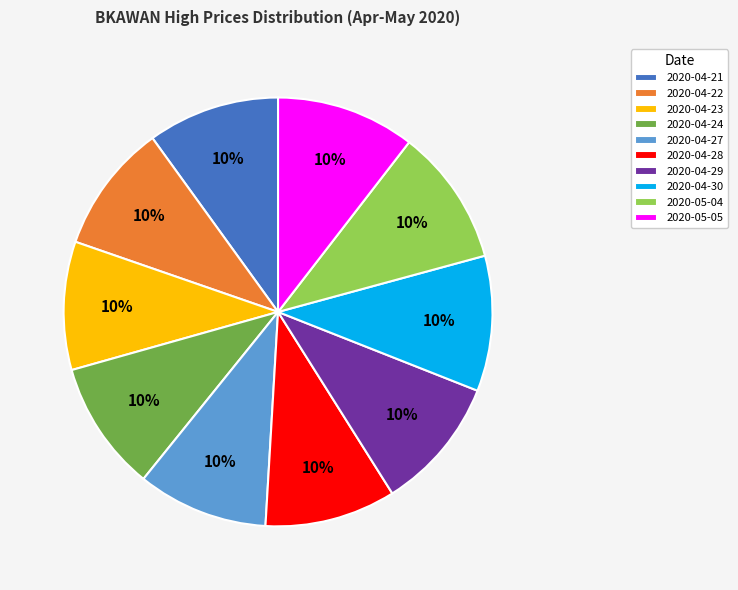

Do 2020-04-28 and 2020-04-27 together represent more than half of the pie?

No